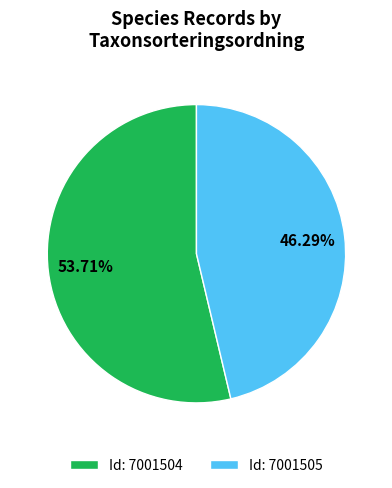

Does any single category account for the majority?

Yes